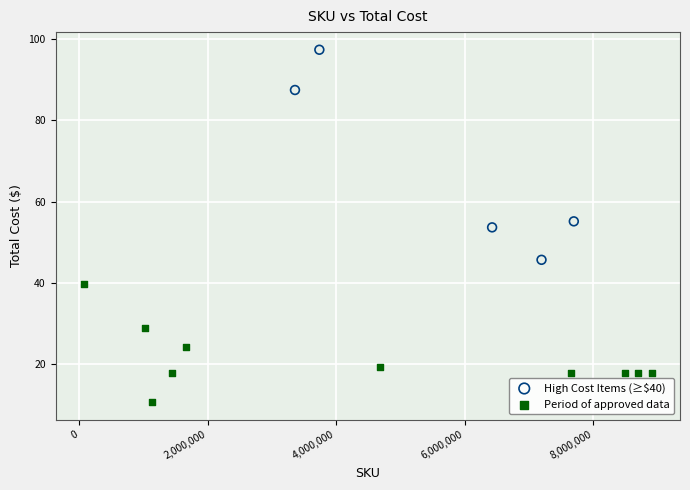

Which series reaches the maximum Y coordinate?

High Cost Items (≥$40)